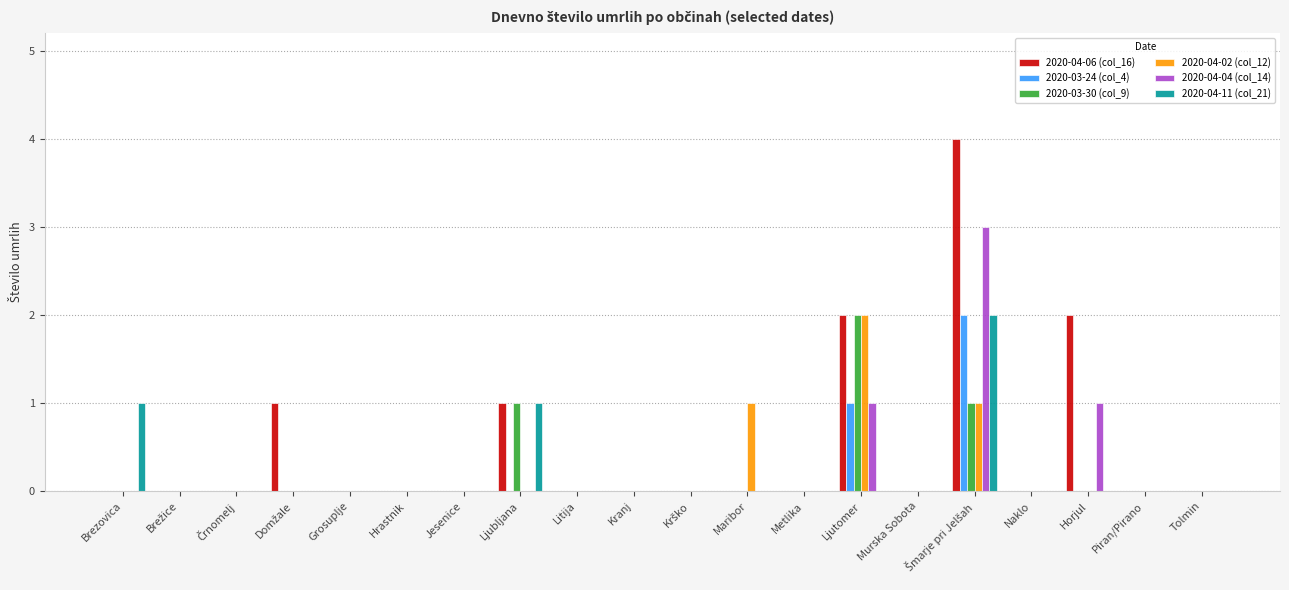

Count the 2020-03-30 (col_9) values in the range 0 to 1.

19